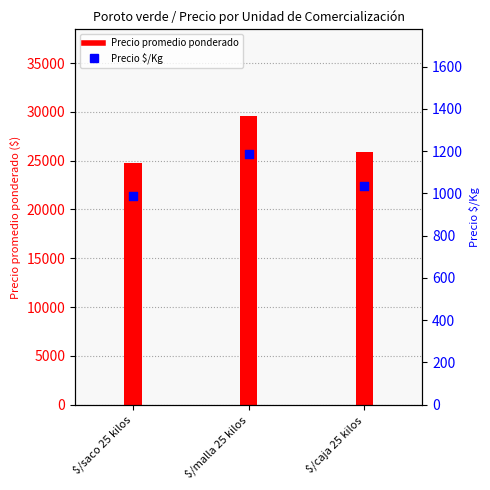

What is the change in value from $/saco 25 kilos to $/malla 25 kilos?

+197